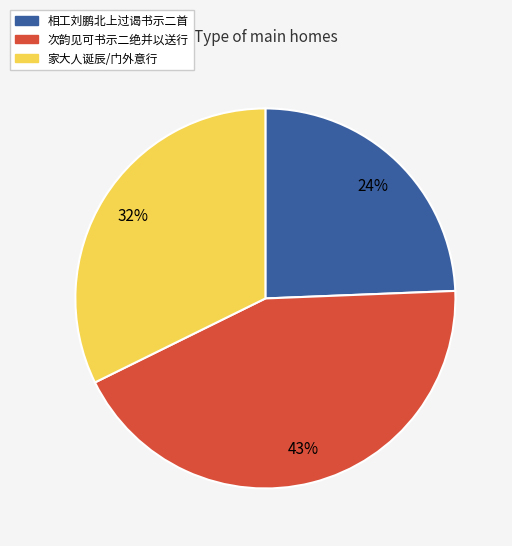

Is it true that 次韵见可书示二绝并以送行 is 11% of the pie?

False